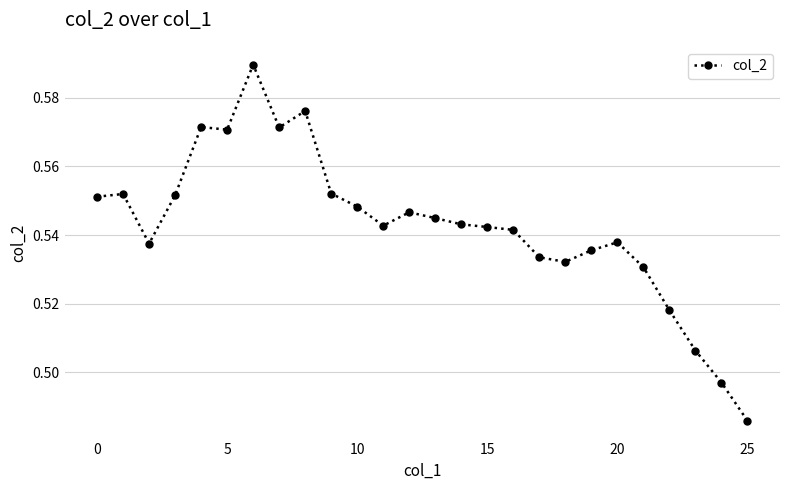

Count the values in the range 0 to 1.

26